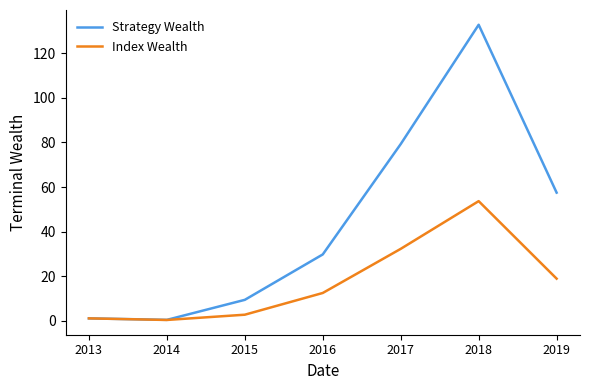

Reading left to right, list all the values displayed in this chart.

Strategy Wealth: 1.0	0.3	9.3	29.7	79.3	132.9	57.5
Index Wealth: 1.0	0.3	2.6	12.4	32.2	53.7	18.8